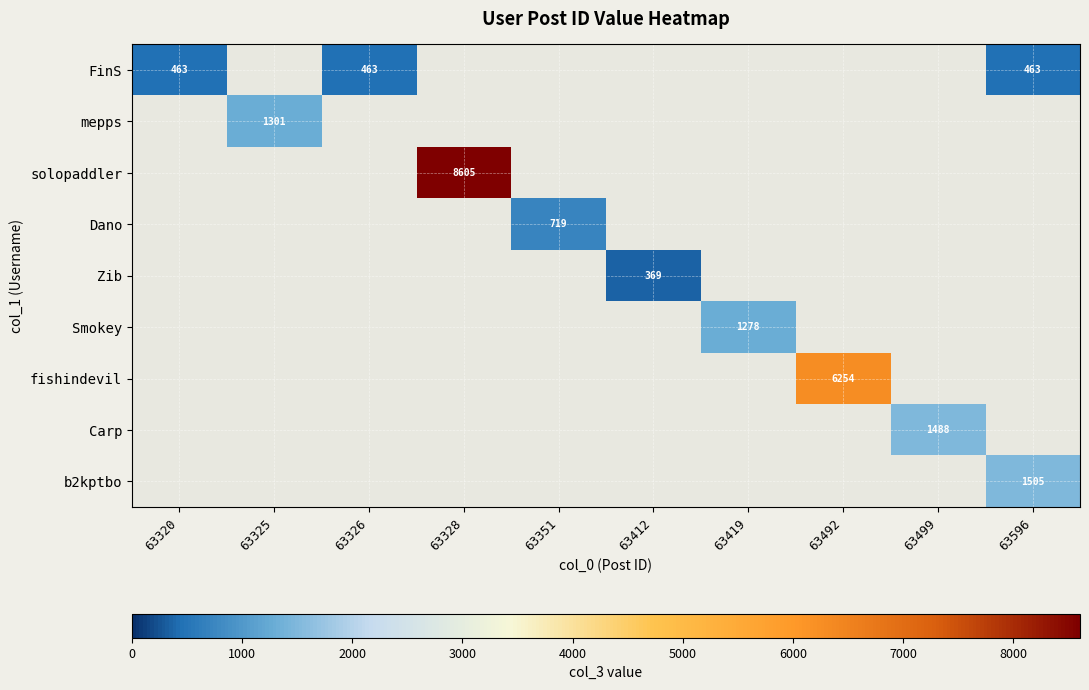

True or false: solopaddler has a value of 2774 at 63412.

False